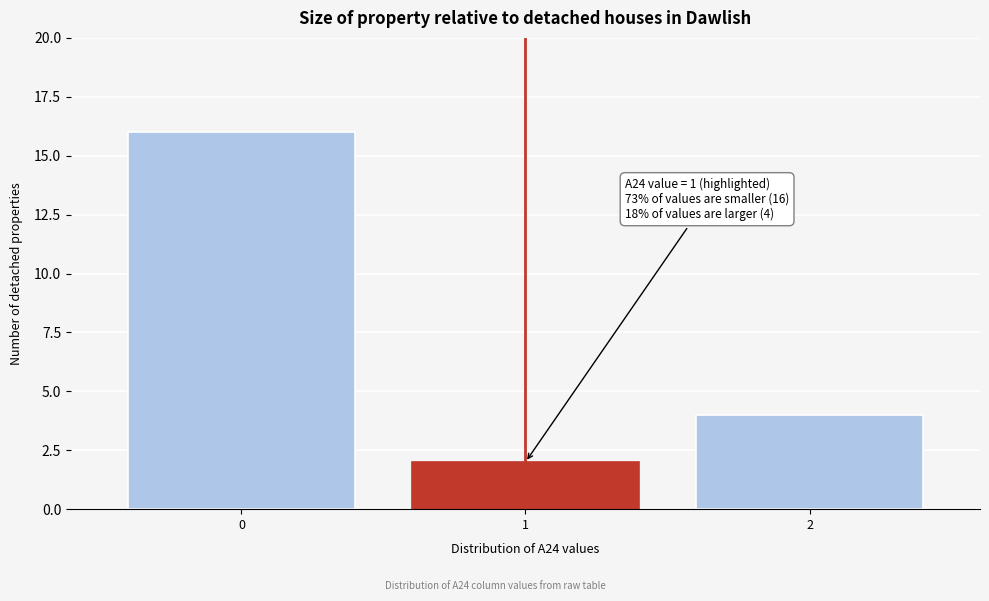

Reading left to right, what are all the values shown in this chart?

0=16	1=2	2=4